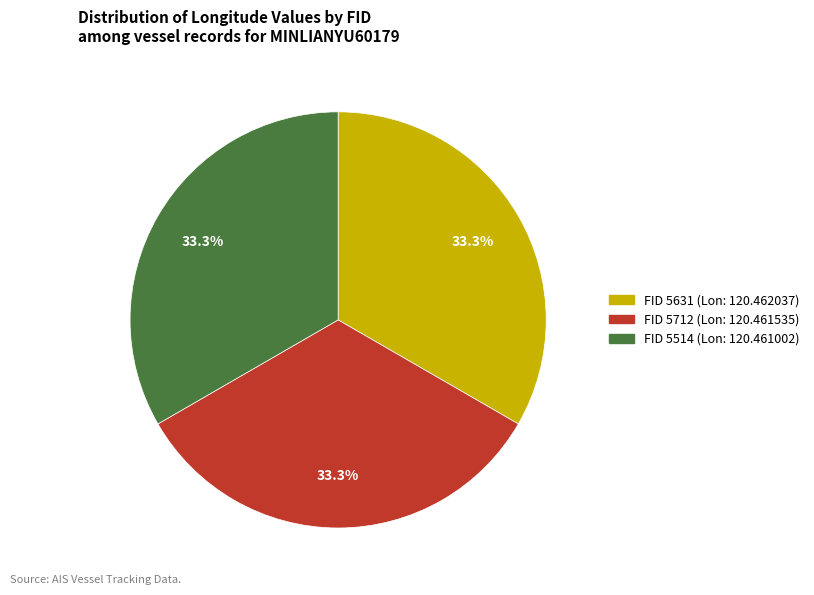

Count the number of slices in the pie.

3